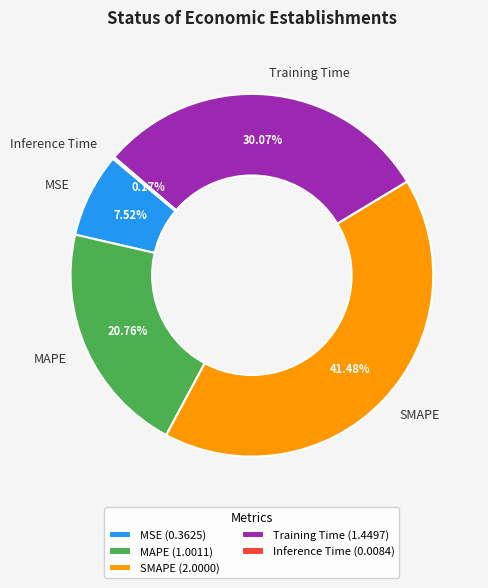

Approximately how many times larger is the value at SMAPE compared to MAPE?

2.0